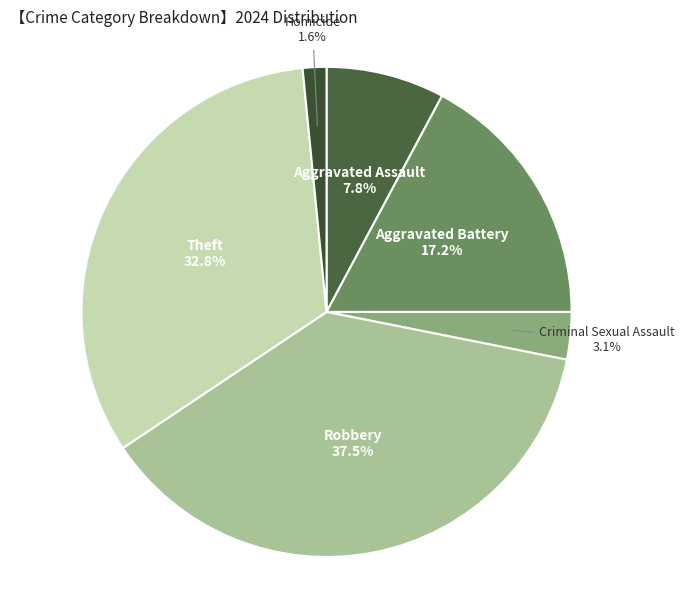

To the nearest percent, what is the average slice percentage?

17%